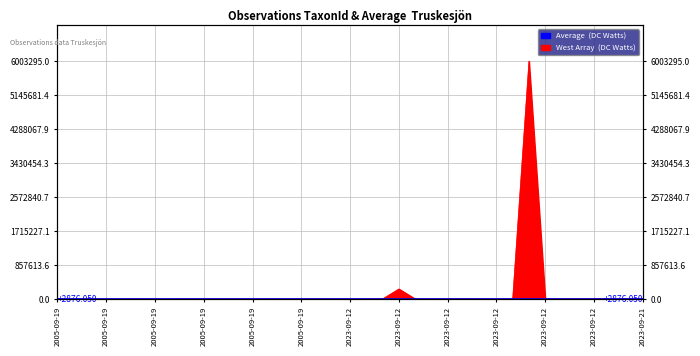

Which category has the lowest value across all series?

2005-09-19